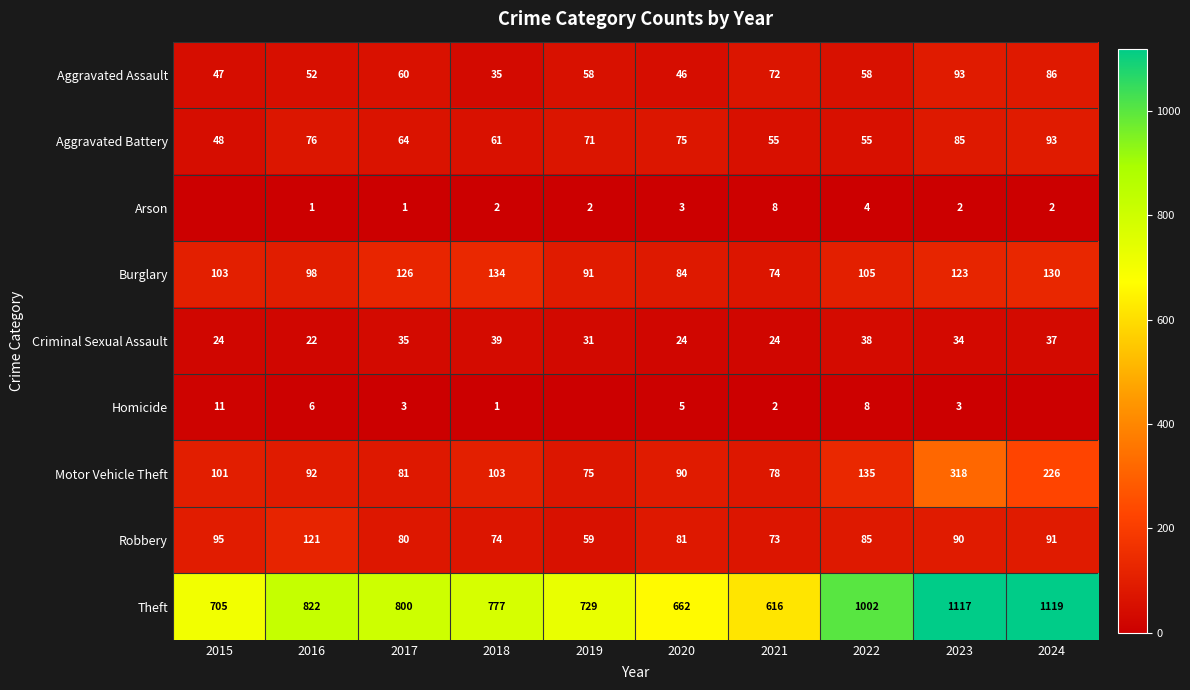

What is the spread (max minus min) of values at 2015?

705